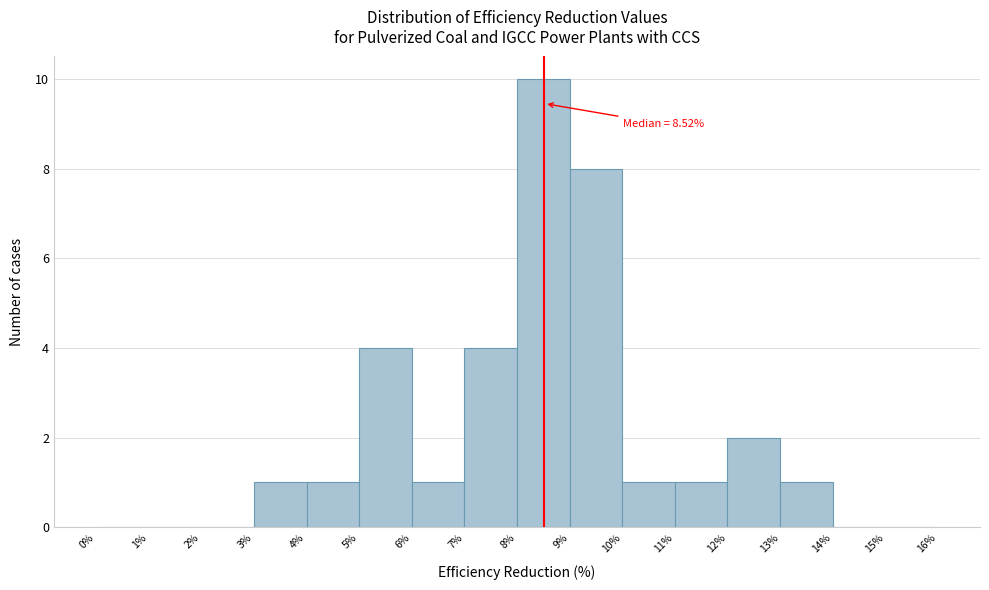

Over which range of the x-axis is the bar tallest?

8% to 9%